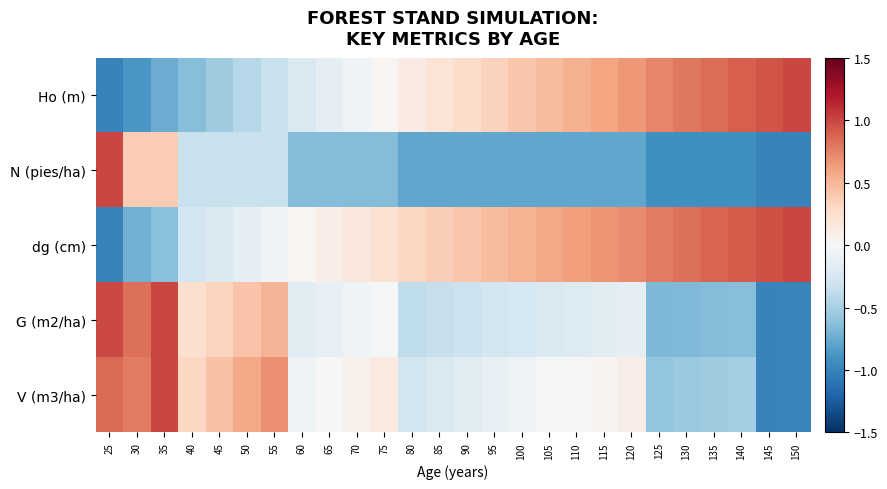

At which category is the sum across all series the highest?

35